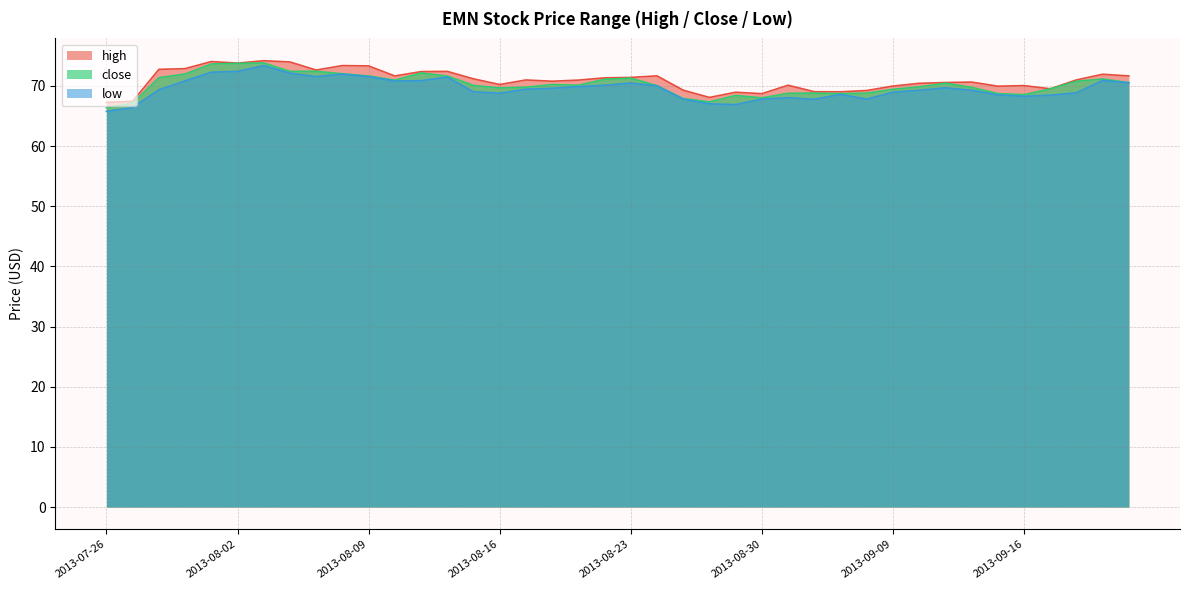

Reading left to right, transcribe all the data shown in this chart.

high: 2013-07-26=67.3	2013-07-29=67.4	2013-07-30=72.8	2013-07-31=72.9	2013-08-01=74.1	2013-08-02=73.8	2013-08-05=74.2	2013-08-06=74.0	2013-08-07=72.6	2013-08-08=73.4	2013-08-09=73.3	2013-08-12=71.7	2013-08-13=72.4	2013-08-14=72.4	2013-08-15=71.2	2013-08-16=70.2	2013-08-19=71.0	2013-08-20=70.8	2013-08-21=71.0	2013-08-22=71.3	2013-08-23=71.4	2013-08-26=71.7	2013-08-27=69.3	2013-08-28=68.1	2013-08-29=69.0	2013-08-30=68.7	2013-09-03=70.1	2013-09-04=69.0	2013-09-05=69.0	2013-09-06=69.2	2013-09-09=70.0	2013-09-10=70.4	2013-09-11=70.6	2013-09-12=70.6	2013-09-13=70.0	2013-09-16=70.1	2013-09-17=69.5	2013-09-18=71.0	2013-09-19=71.9	2013-09-20=71.7
close: 2013-07-26=66.4	2013-07-29=67.2	2013-07-30=71.4	2013-07-31=72.0	2013-08-01=73.7	2013-08-02=73.8	2013-08-05=73.8	2013-08-06=72.4	2013-08-07=72.4	2013-08-08=72.0	2013-08-09=71.7	2013-08-12=71.0	2013-08-13=72.2	2013-08-14=71.7	2013-08-15=70.1	2013-08-16=69.7	2013-08-19=69.8	2013-08-20=70.2	2013-08-21=70.1	2013-08-22=71.1	2013-08-23=71.3	2013-08-26=70.1	2013-08-27=67.9	2013-08-28=67.3	2013-08-29=68.4	2013-08-30=68.0	2013-09-03=68.8	2013-09-04=68.8	2013-09-05=68.7	2013-09-06=68.8	2013-09-09=69.4	2013-09-10=69.9	2013-09-11=70.5	2013-09-12=69.8	2013-09-13=68.7	2013-09-16=68.6	2013-09-17=69.5	2013-09-18=70.8	2013-09-19=71.2	2013-09-20=70.6
low: 2013-07-26=65.8	2013-07-29=66.4	2013-07-30=69.4	2013-07-31=70.8	2013-08-01=72.3	2013-08-02=72.4	2013-08-05=73.4	2013-08-06=72.1	2013-08-07=71.6	2013-08-08=72.0	2013-08-09=71.6	2013-08-12=70.8	2013-08-13=70.9	2013-08-14=71.5	2013-08-15=69.0	2013-08-16=68.8	2013-08-19=69.5	2013-08-20=69.6	2013-08-21=69.9	2013-08-22=70.1	2013-08-23=70.5	2013-08-26=70.0	2013-08-27=67.8	2013-08-28=67.0	2013-08-29=66.9	2013-08-30=67.8	2013-09-03=68.0	2013-09-04=67.8	2013-09-05=68.6	2013-09-06=67.8	2013-09-09=69.0	2013-09-10=69.3	2013-09-11=69.7	2013-09-12=69.3	2013-09-13=68.5	2013-09-16=68.3	2013-09-17=68.5	2013-09-18=68.9	2013-09-19=70.9	2013-09-20=70.5